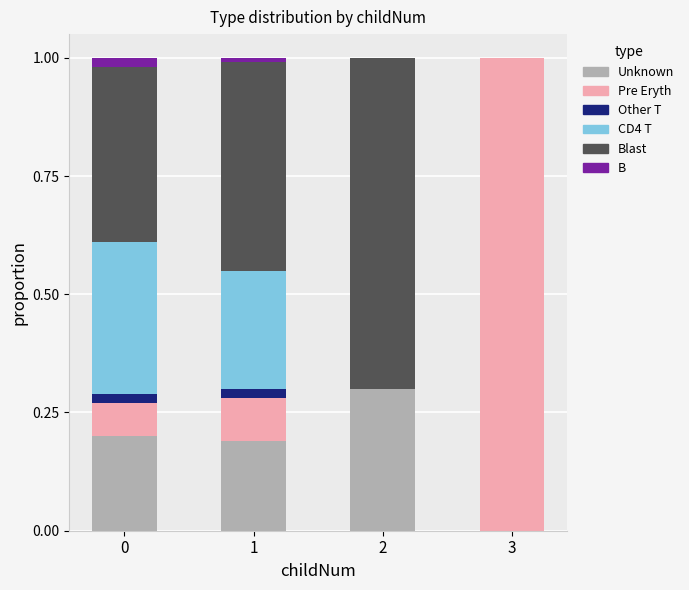

What is the total value across all series at 2?

1.0